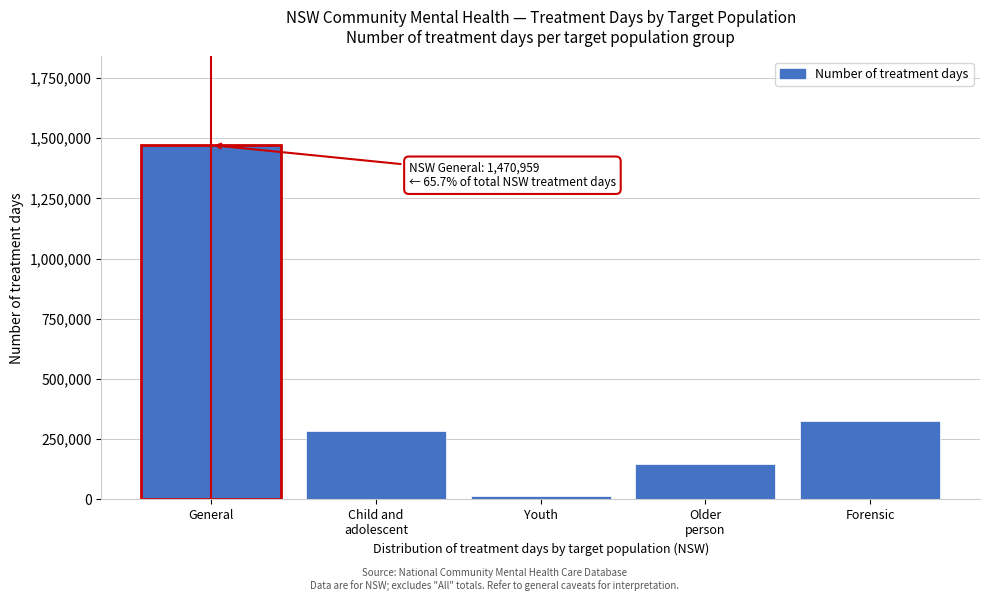

Reading left to right, list all the values displayed in this chart.

1470959	282552	14569	146216	324371